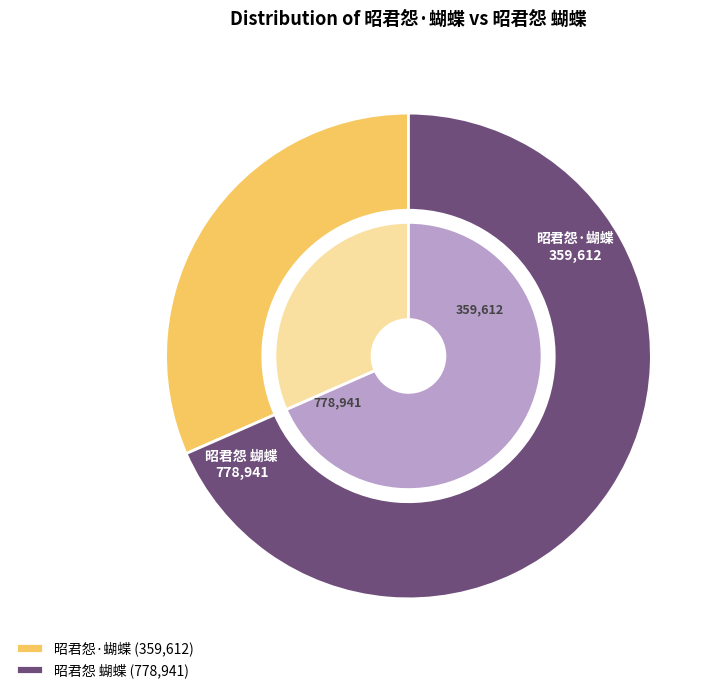

To the nearest percent, what is the difference between the largest and smallest slice percentages?

37%